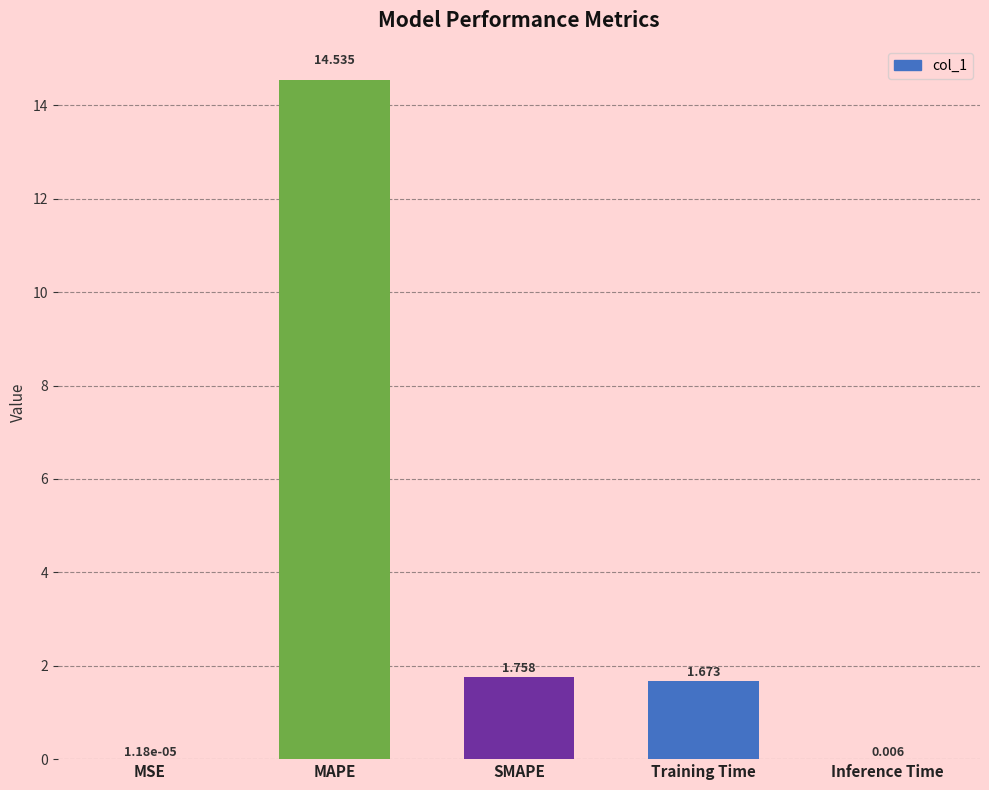

At which label is the value closest to 7?

SMAPE